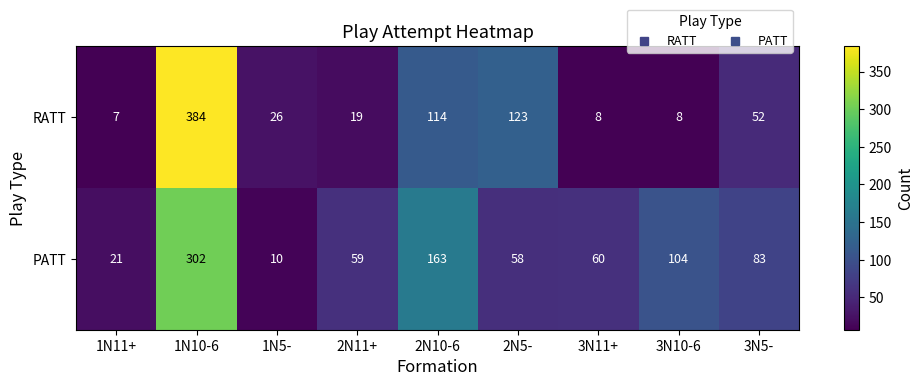

What is the difference between the maximum and second lowest values in the RATT series?

376